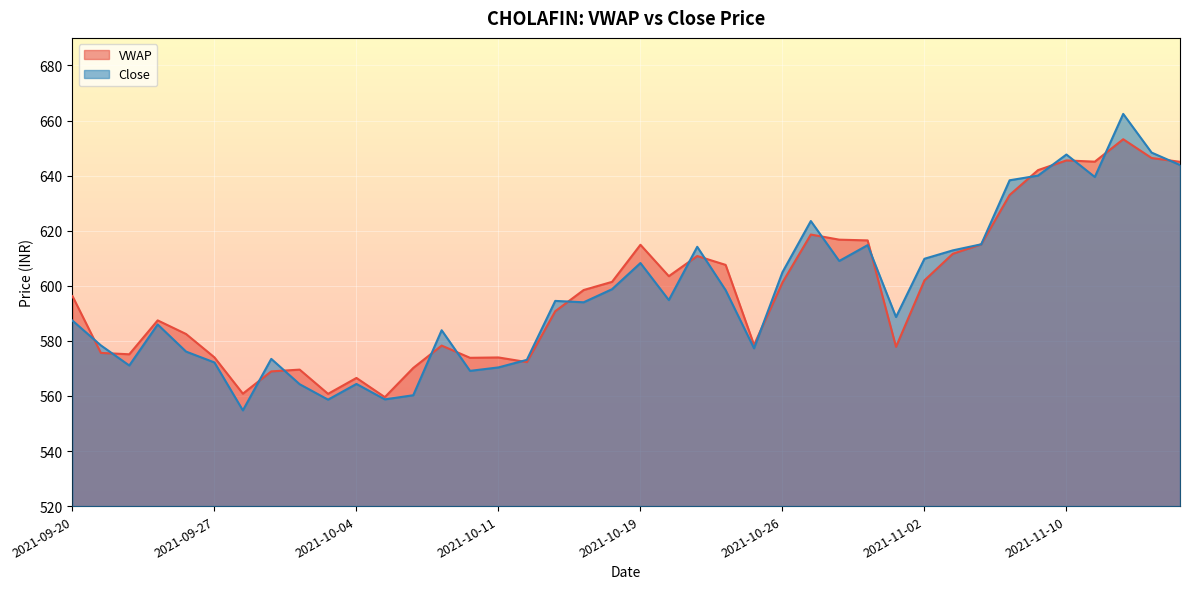

True or false: Close and VWAP intersect in this chart.

True